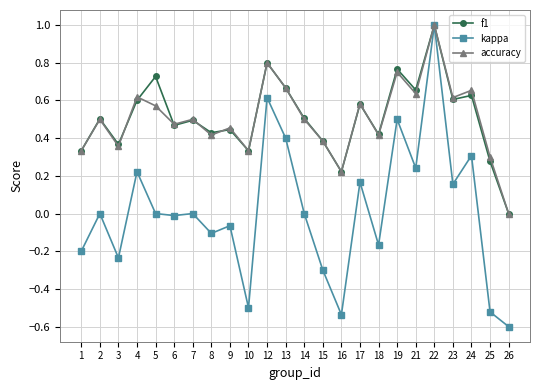

Which label corresponds to the largest value in the chart?

22